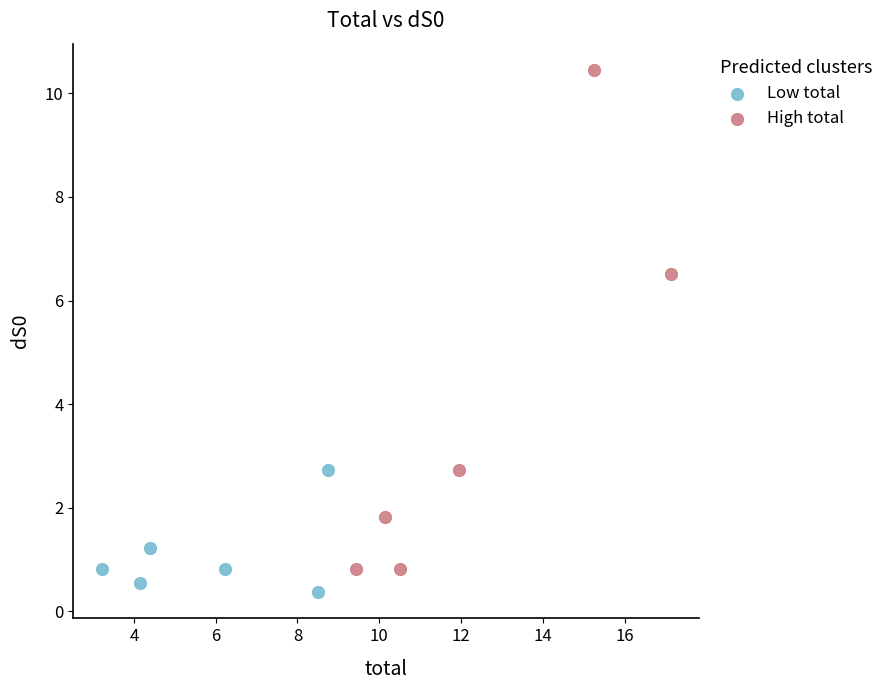

Which series contains the lowest Y value?

Low total